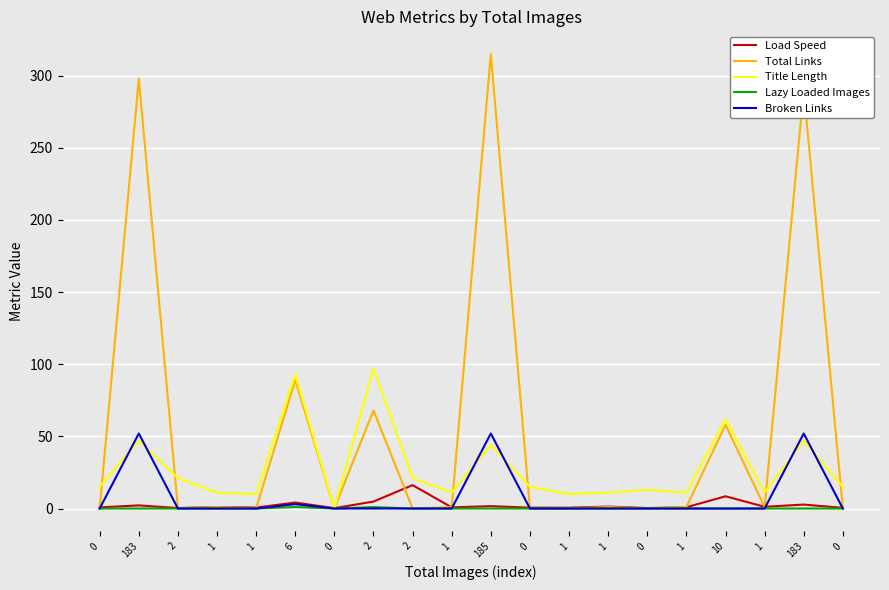

Reading left to right, what are all the values shown in this chart?

Load Speed: 0.8	2.2	0.3	1.0	0.6	4.1	0.3	4.8	16.2	0.8	1.6	0.6	0.6	1.3	0.3	0.9	8.5	1.2	2.7	0.5
Total Links: 0.0	298.0	0.0	1.0	0.0	89.0	0.0	68.0	0.0	1.0	315.0	0.0	0.0	1.0	0.0	1.0	58.0	1.0	290.0	0.0
Title Length: 15.0	47.0	21.0	11.0	10.0	93.0	0.0	97.0	21.0	11.0	44.0	15.0	10.0	11.0	13.0	11.0	62.0	11.0	47.0	15.0
Lazy Loaded Images: 0.0	0.0	0.0	0.0	0.0	1.0	0.0	1.0	0.0	0.0	0.0	0.0	0.0	0.0	0.0	0.0	0.0	0.0	0.0	0.0
Broken Links: 0.0	52.0	0.0	0.0	0.0	3.0	0.0	0.0	0.0	0.0	52.0	0.0	0.0	0.0	0.0	0.0	0.0	0.0	52.0	0.0